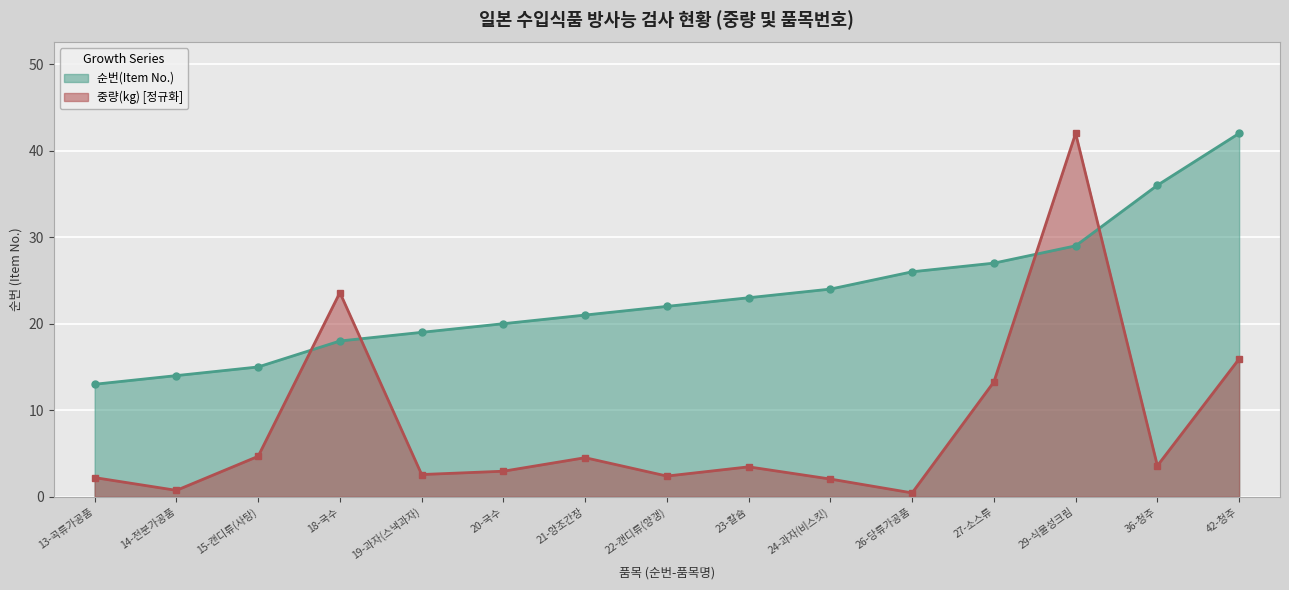

Rank the series at 15-캔디류(사탕) from lowest to highest value.

중량(kg) [정규화], 순번(Item No.)